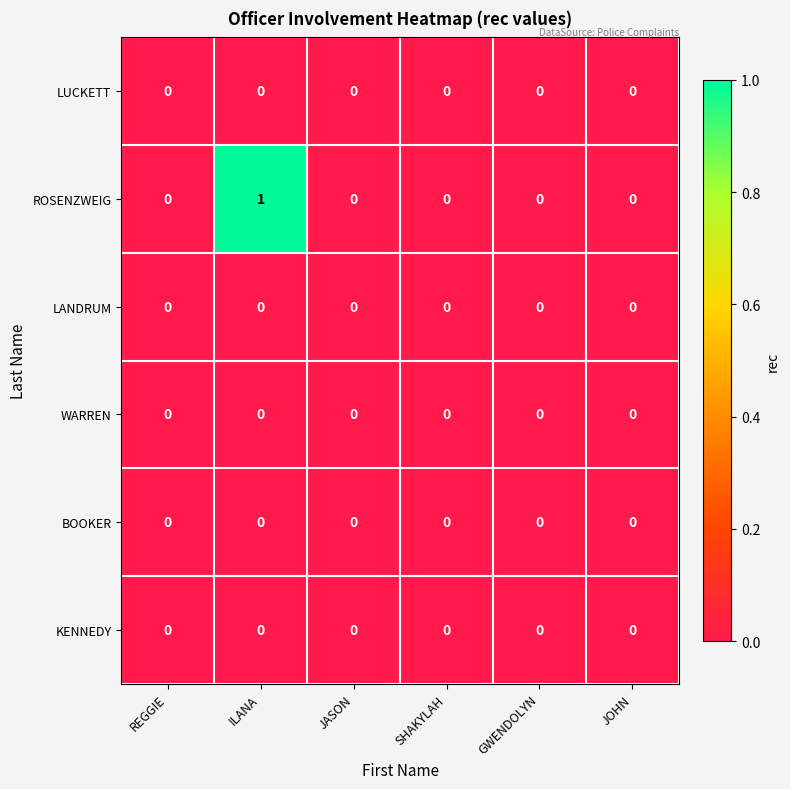

How many categories are shown in the chart?

6